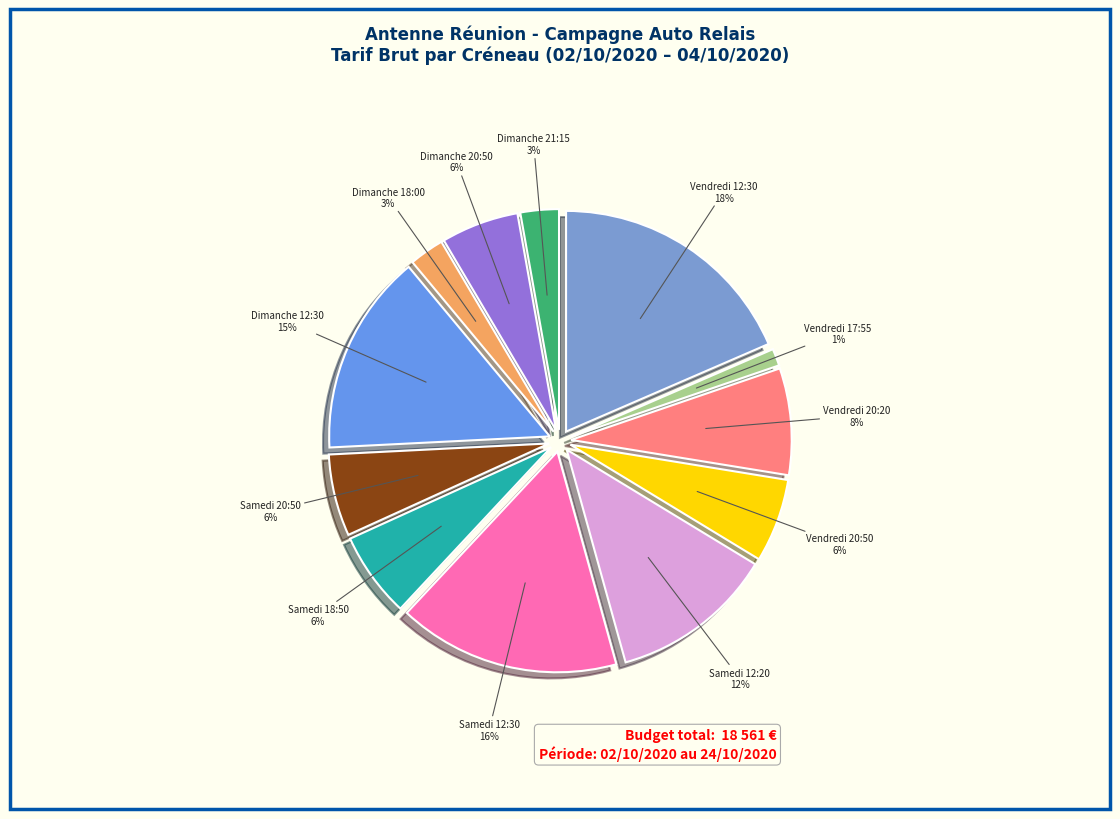

To the nearest percent, what portion does Samedi 12:30 represent?

16%